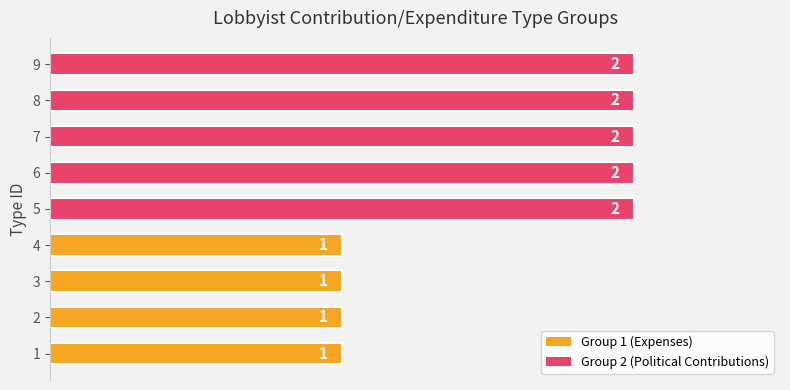

Reading top to bottom, transcribe all the data shown in this chart.

2	2	2	2	2	1	1	1	1